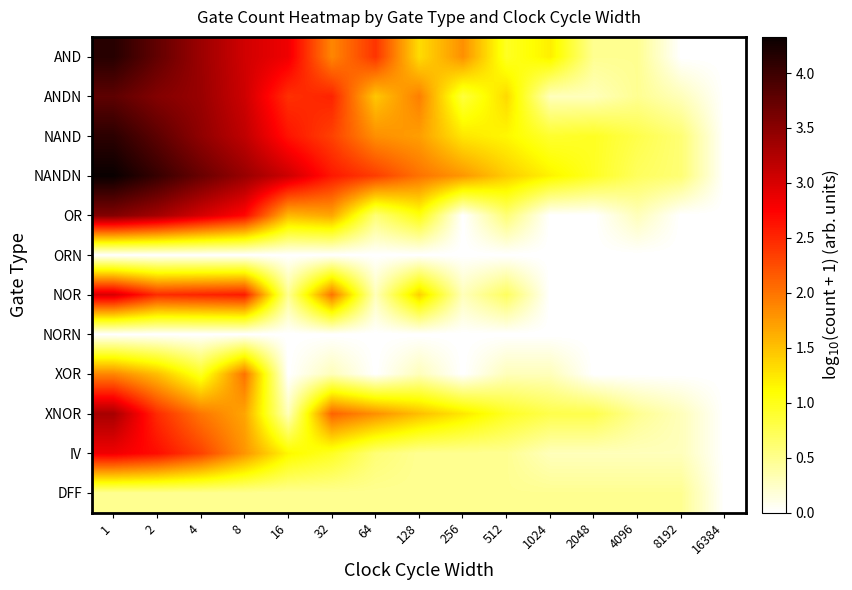

At 64, list the series in order from largest to smallest.

AND, NANDN, NAND, XNOR, ANDN, OR, IV, DFF, NOR, ORN, NORN, XOR